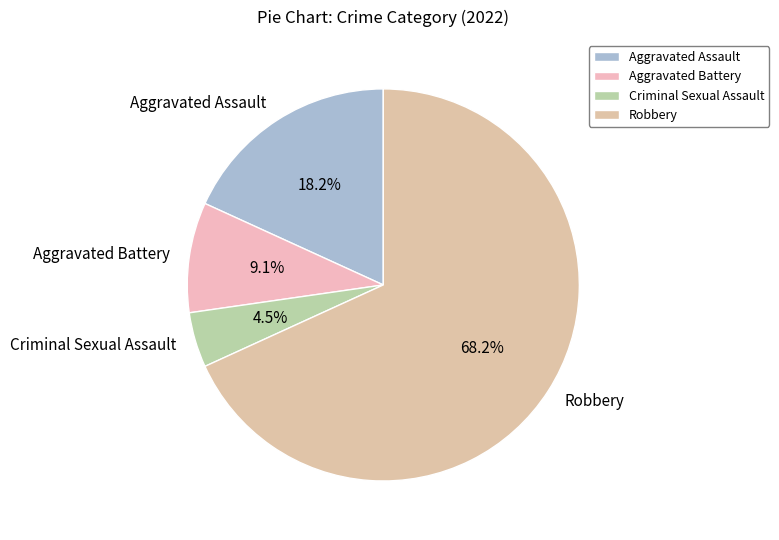

Combined, do Aggravated Assault and Criminal Sexual Assault account for over 50%?

No